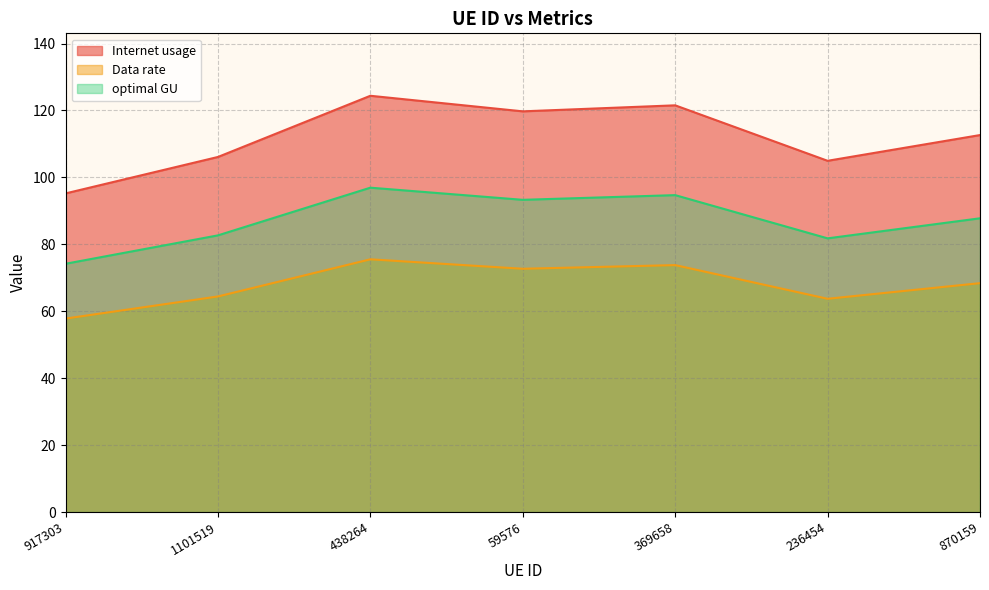

Where does the Internet usage series first go above 68?

438264